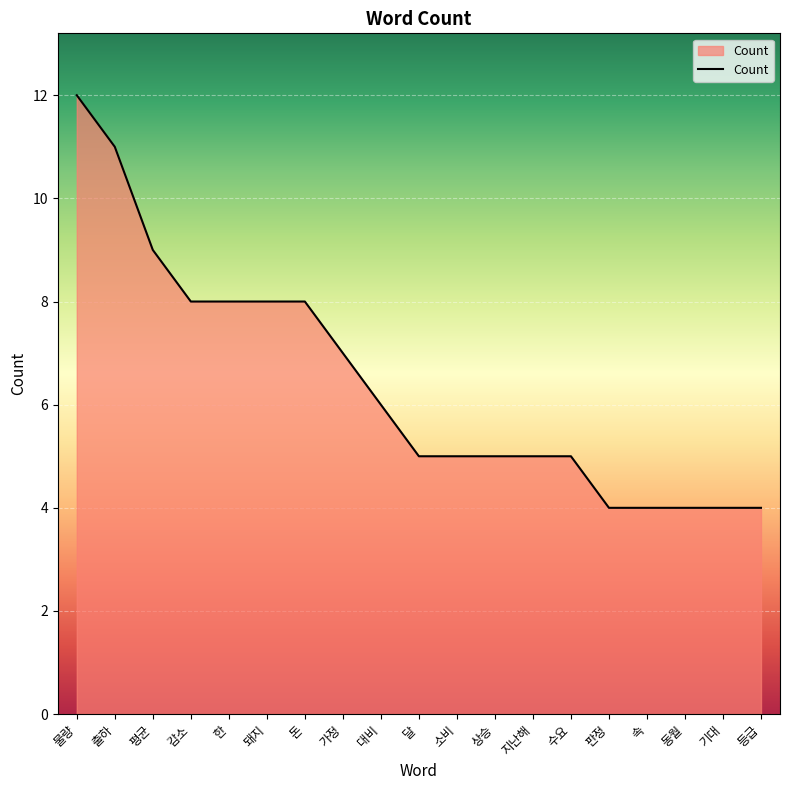

At which category does the chart reach its peak across all series?

물량